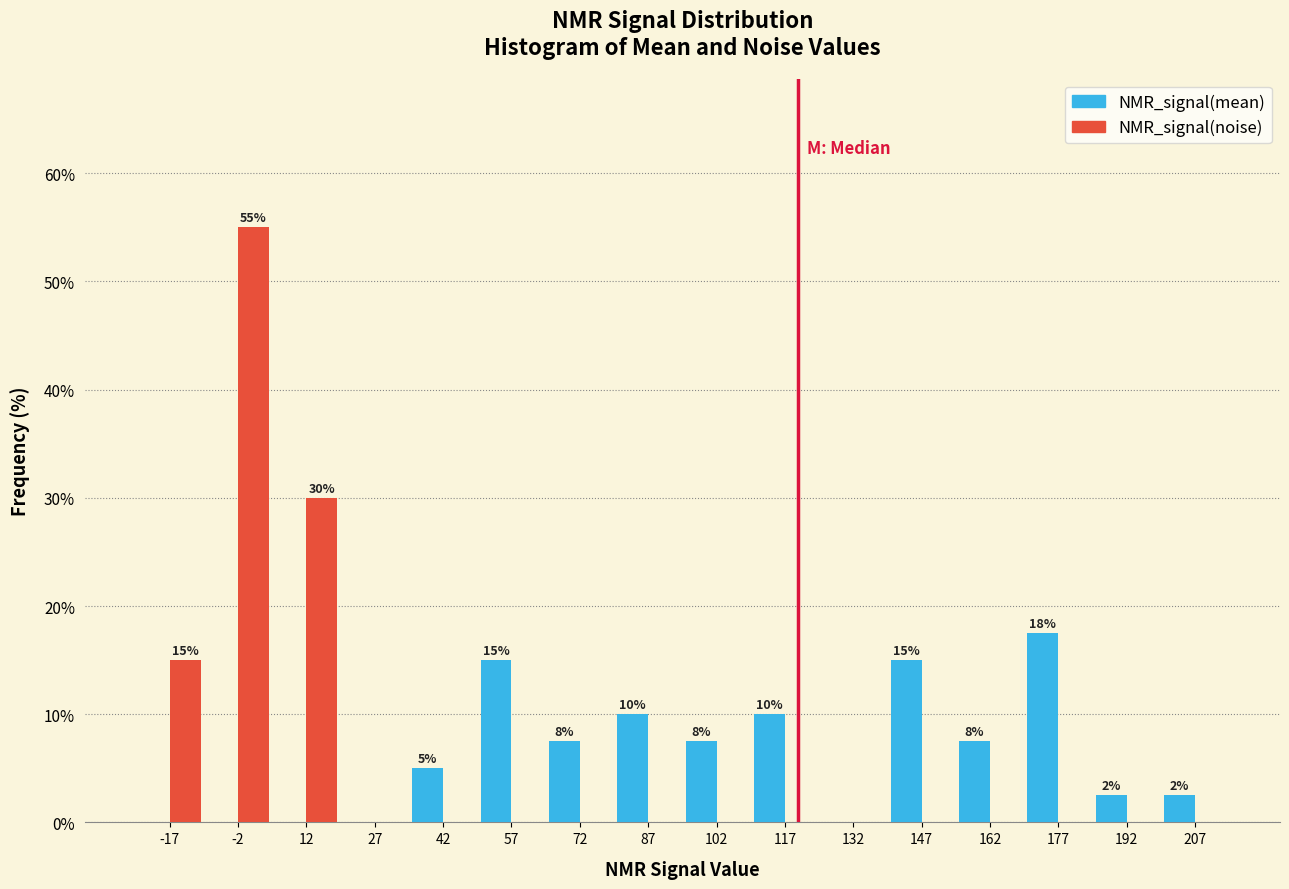

In the NMR_signal(mean) series, which range on the x-axis has the tallest bar?

170 to 185